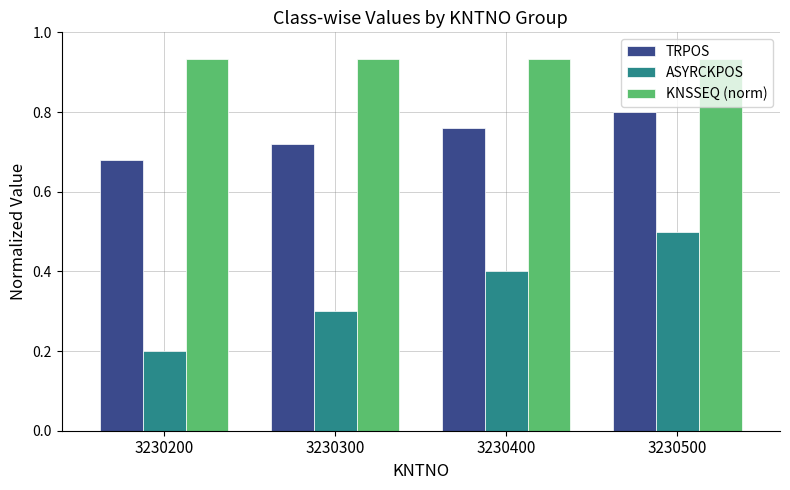

How many distinct data groups are displayed?

3